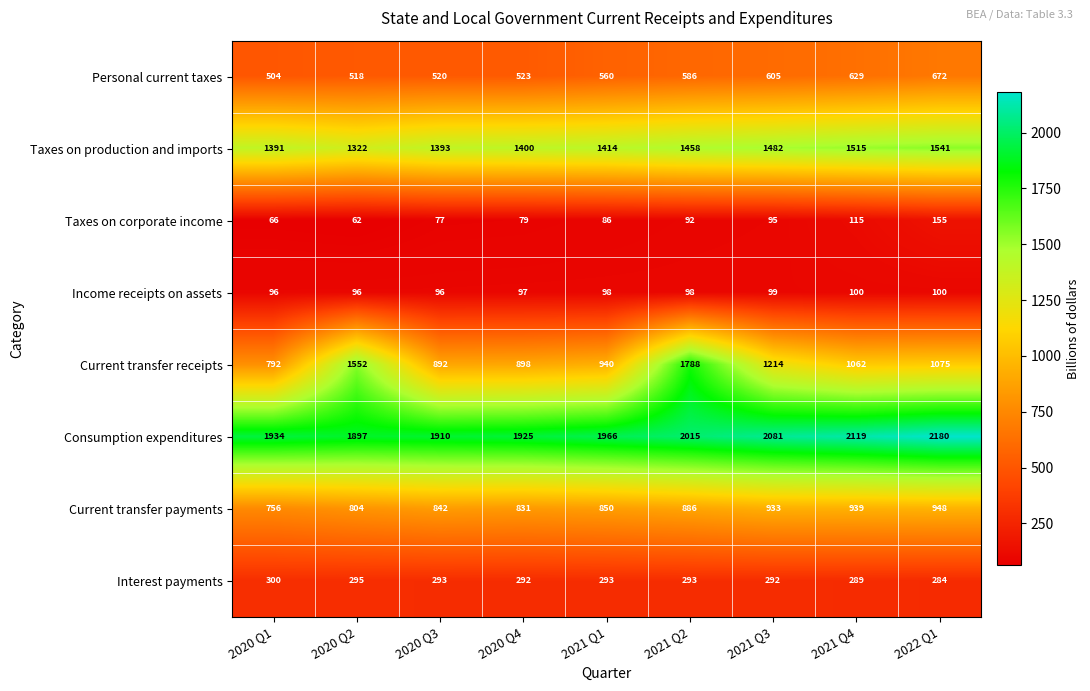

Rank the series by their maximum value, from highest to lowest.

Consumption expenditures, Current transfer receipts, Taxes on production and imports, Current transfer payments, Personal current taxes, Interest payments, Taxes on corporate income, Income receipts on assets